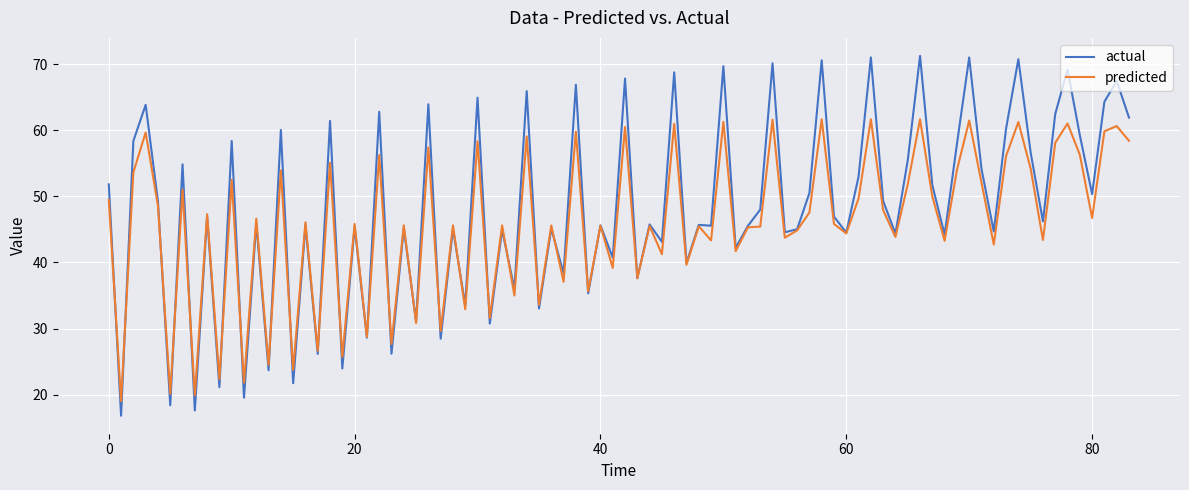

Which series has the largest range (max minus min)?

actual